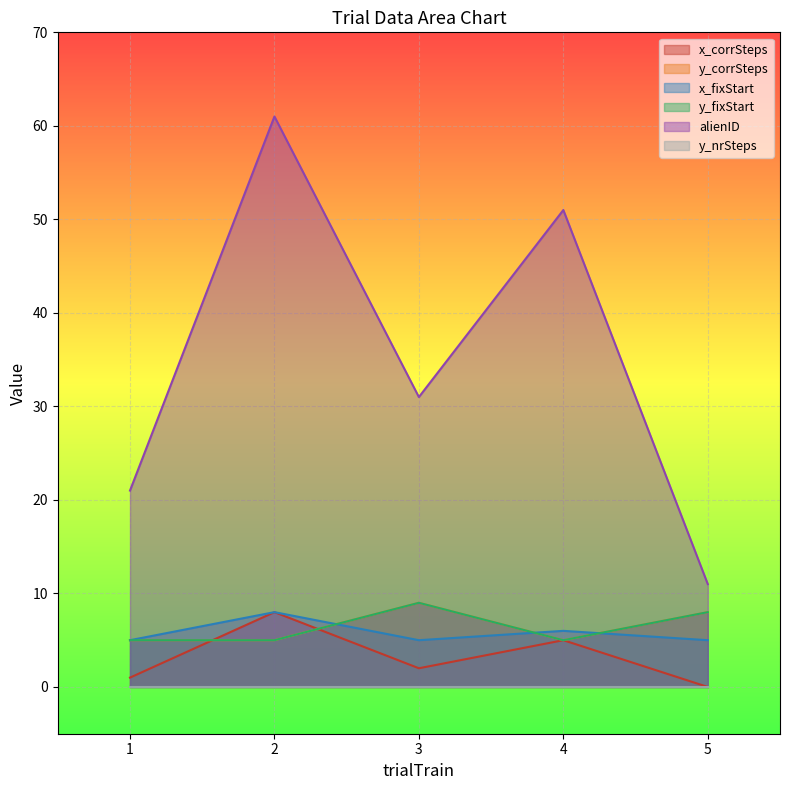

True or false: x_corrSteps and x_fixStart cross at least once.

False